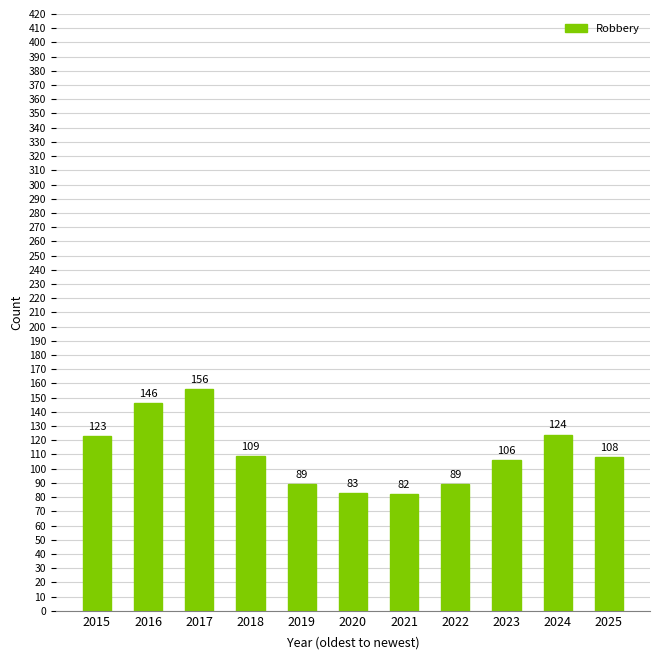

What is the approximate value at 2021, to the nearest 10?

80